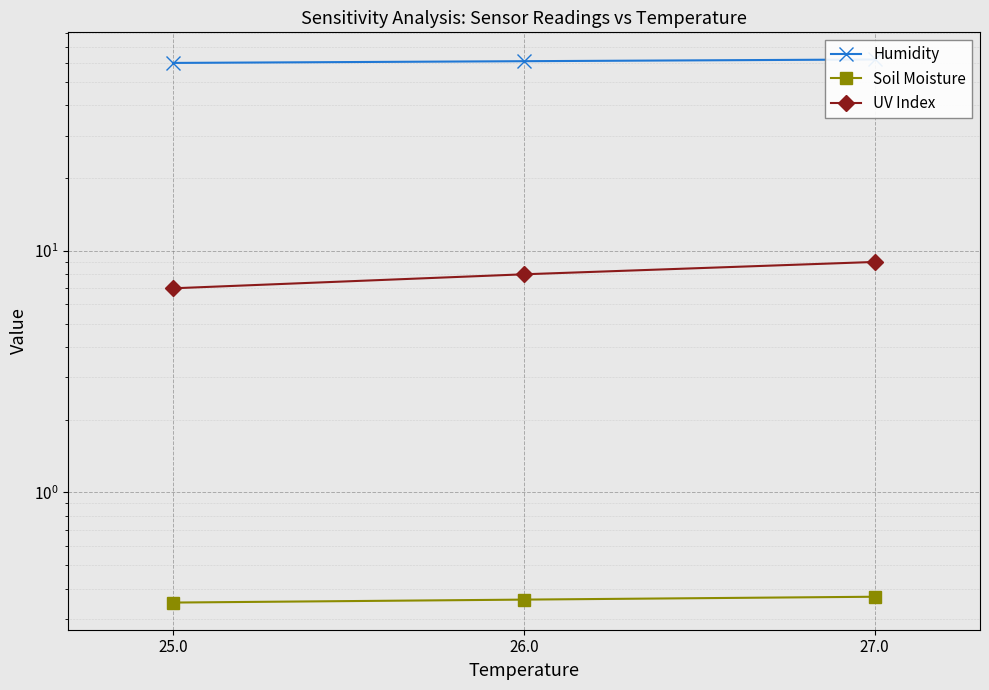

Count the Humidity values in the range 60 to 62.

3